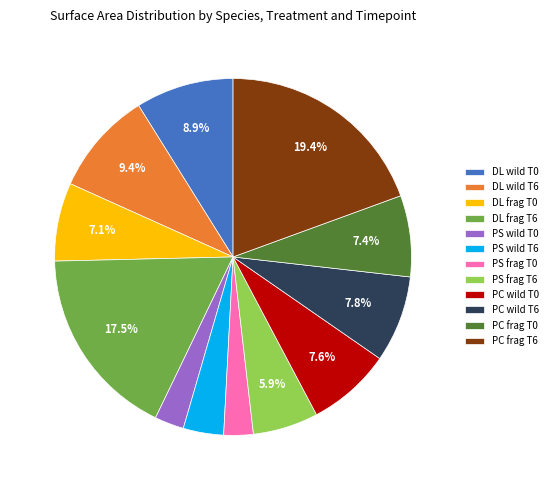

Approximately how many times larger is the value at PS frag T0 compared to PS wild T6?

0.7